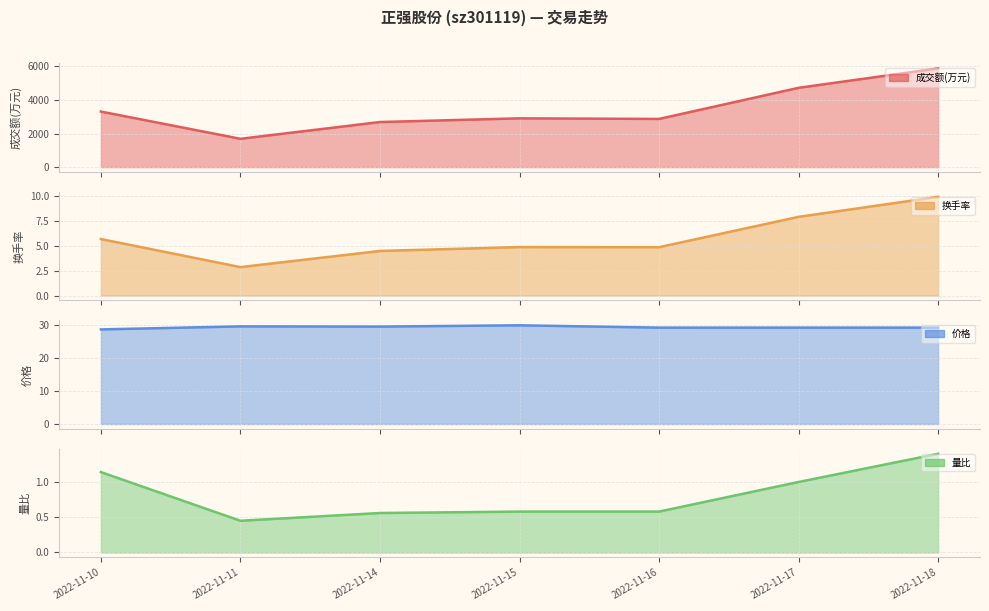

Which series has the widest spread of values?

成交额(万元)